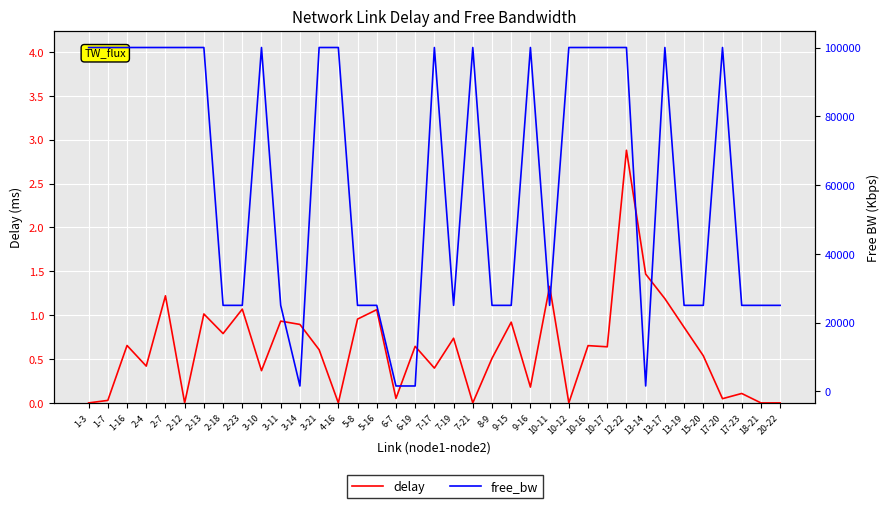

How many values in the free_bw series are below 99999?

18